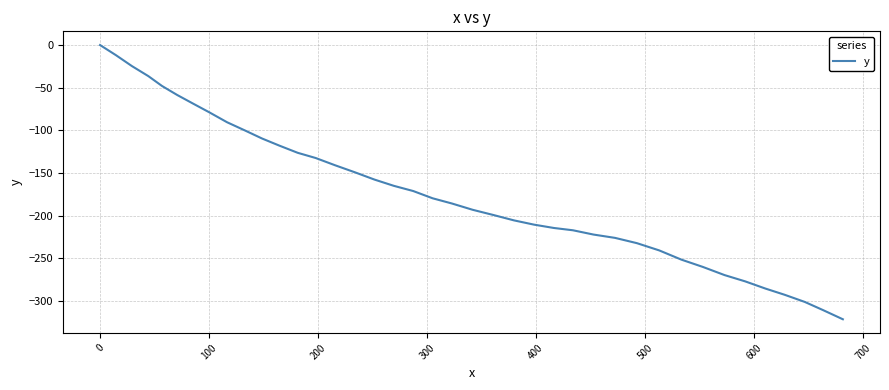

What is the smallest value displayed?

-321.4